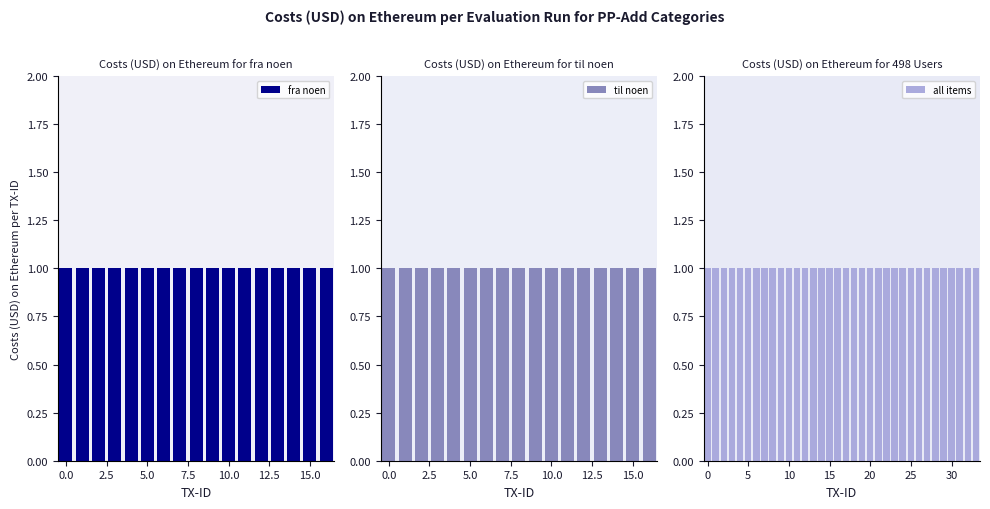

What is the label of the 10th bar from the right?

7